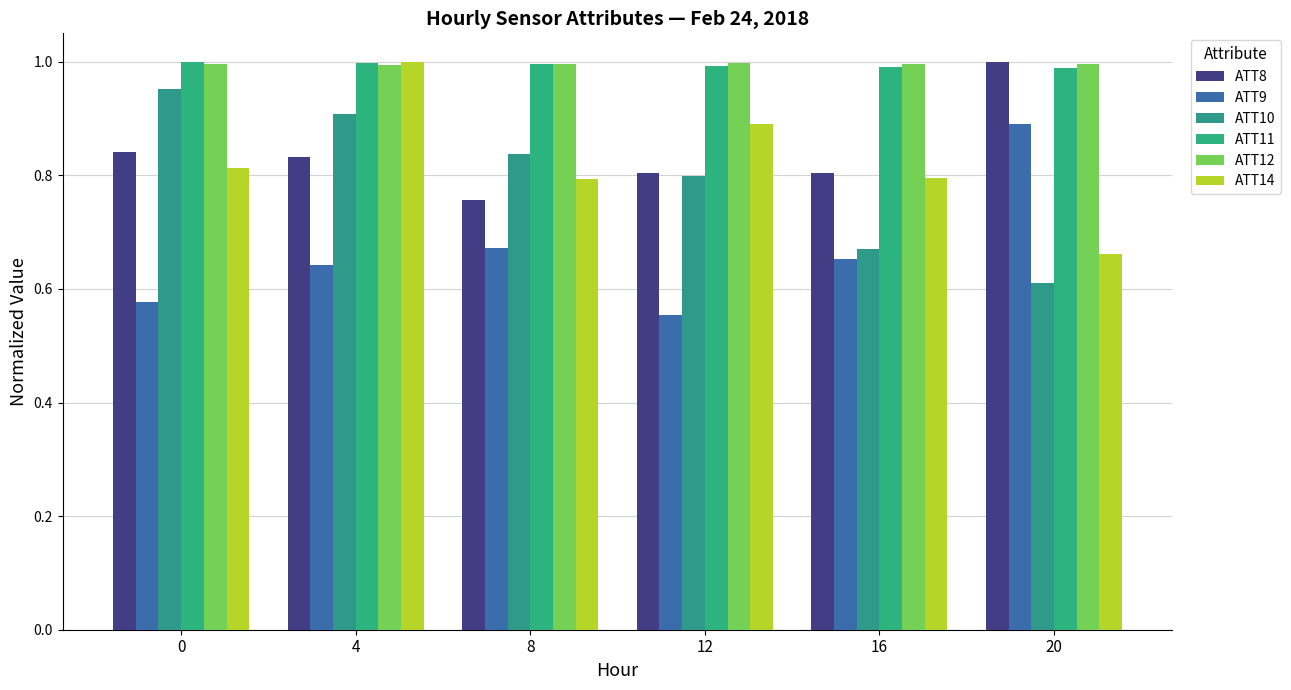

Is the value of ATT10 at 12 greater than the value of ATT12 at 12?

No